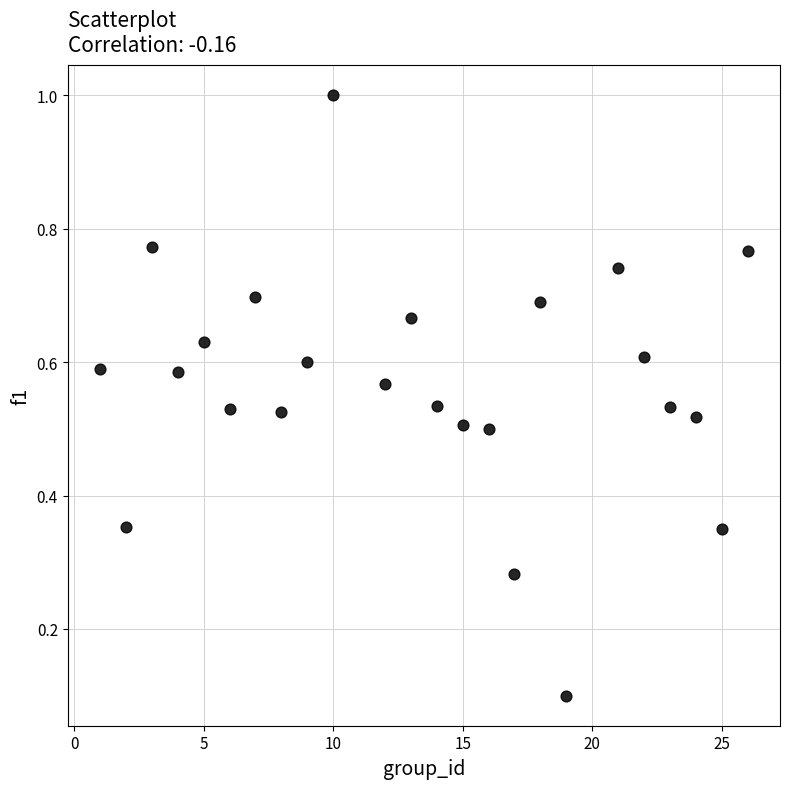

What is the range of X values (max minus min)?

25.0